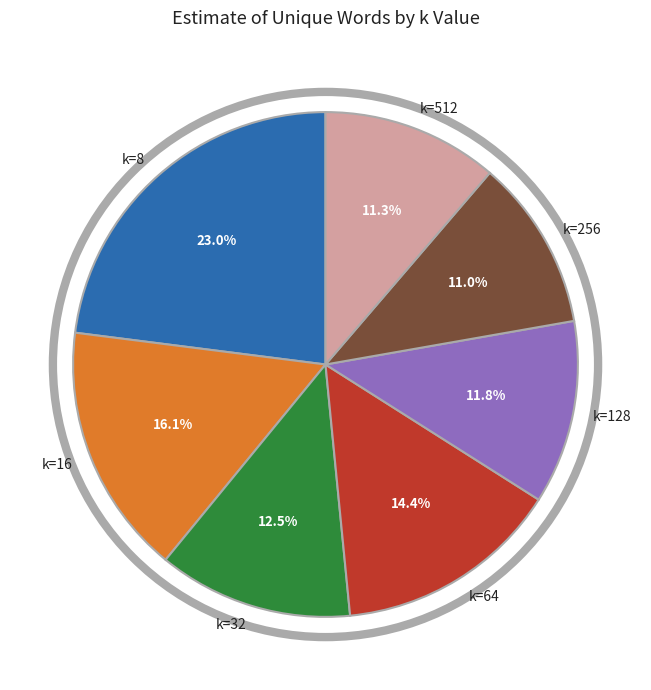

How many slices are in this pie chart?

7